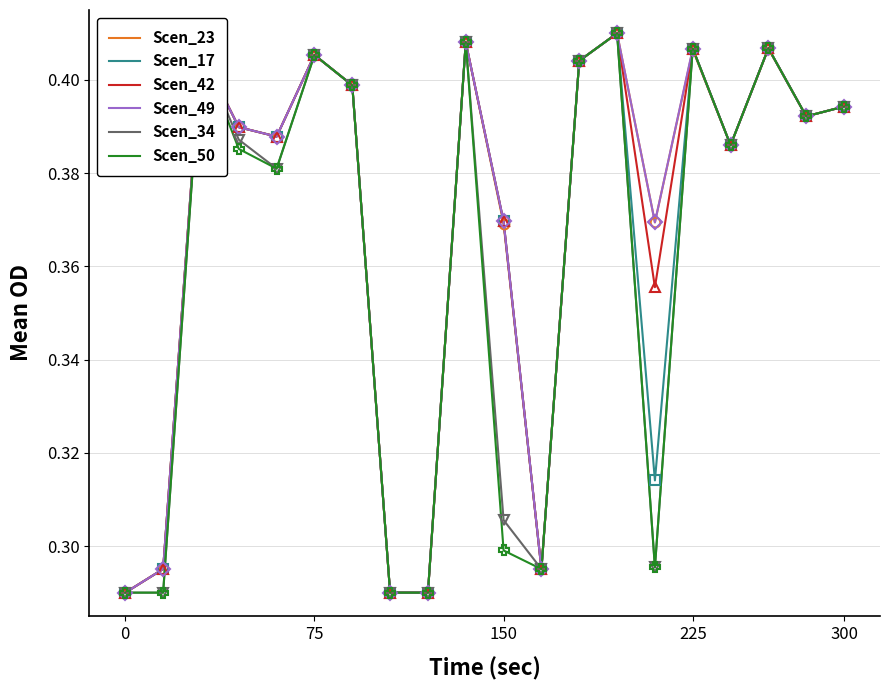

What is the difference between the maximum and minimum values in the Scen_50 series?

0.1